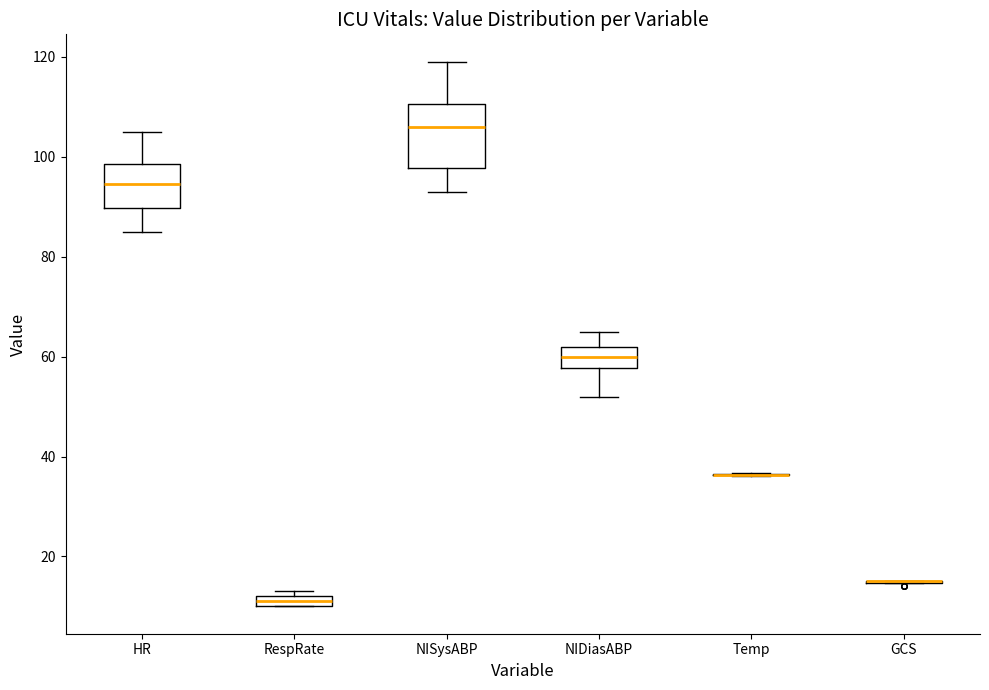

Which box is the tallest, from its lower edge to its upper edge?

NISysABP